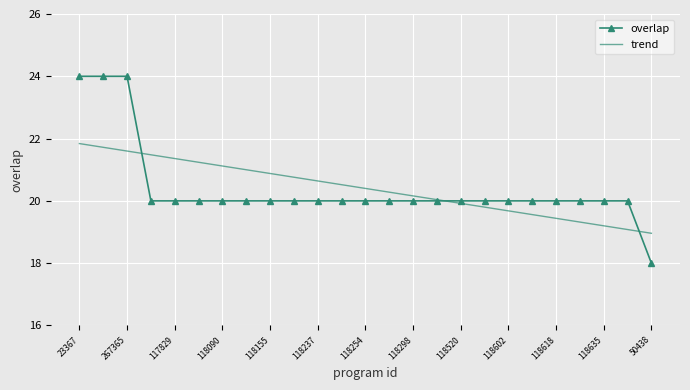

Rank the series by their maximum value, from highest to lowest.

overlap, trend